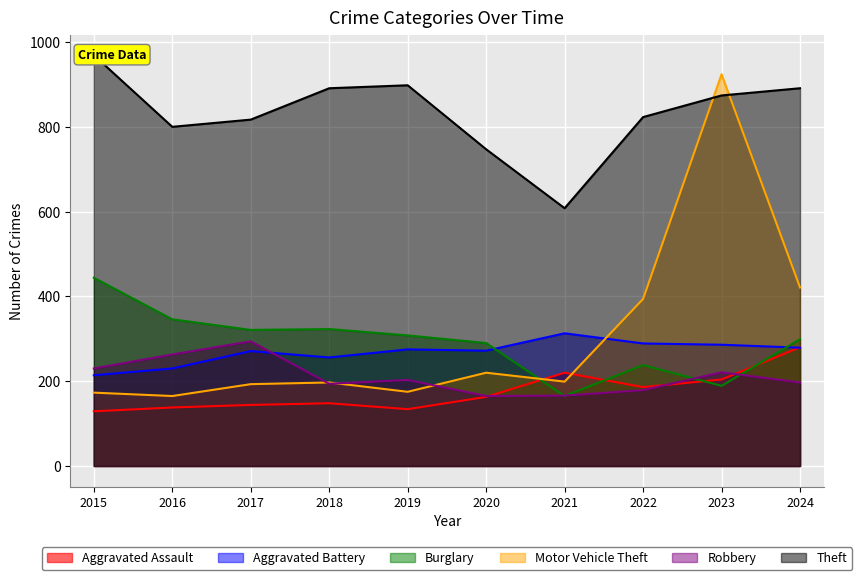

Rank the categories by Theft value from lowest to highest.

2021, 2020, 2016, 2017, 2022, 2023, 2018, 2024, 2019, 2015